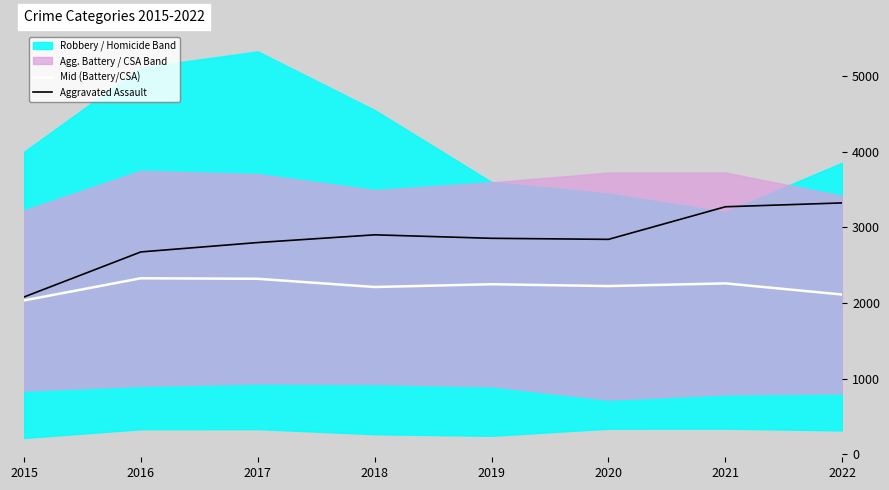

True or false: Mid (Battery/CSA) has more than 1 points higher than both neighbors.

True